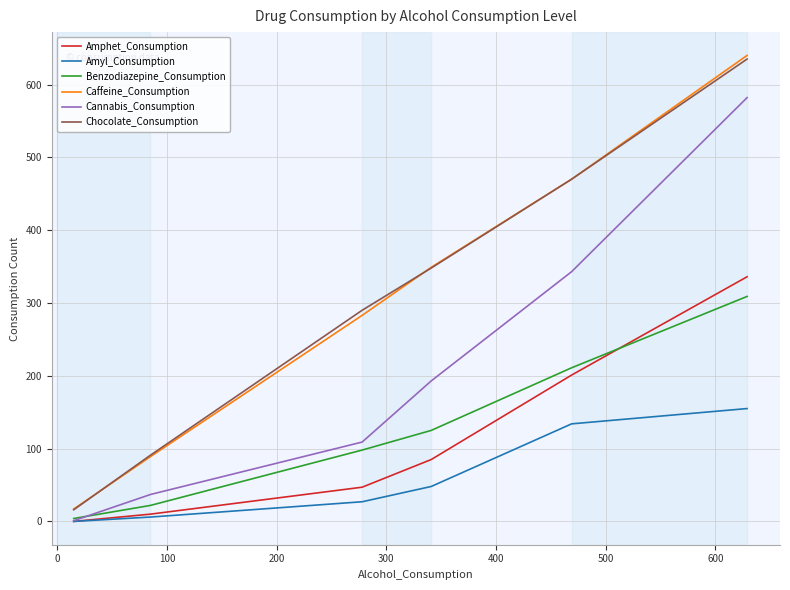

What is the sum of all Amyl_Consumption values?

370